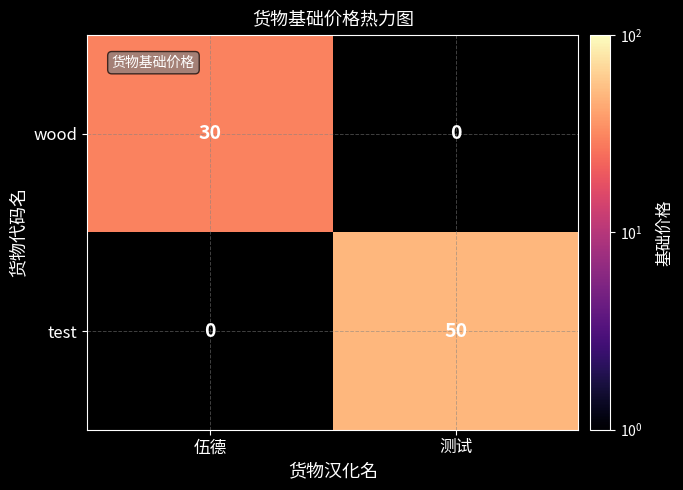

Between 伍德 and 测试, which is larger?

测试